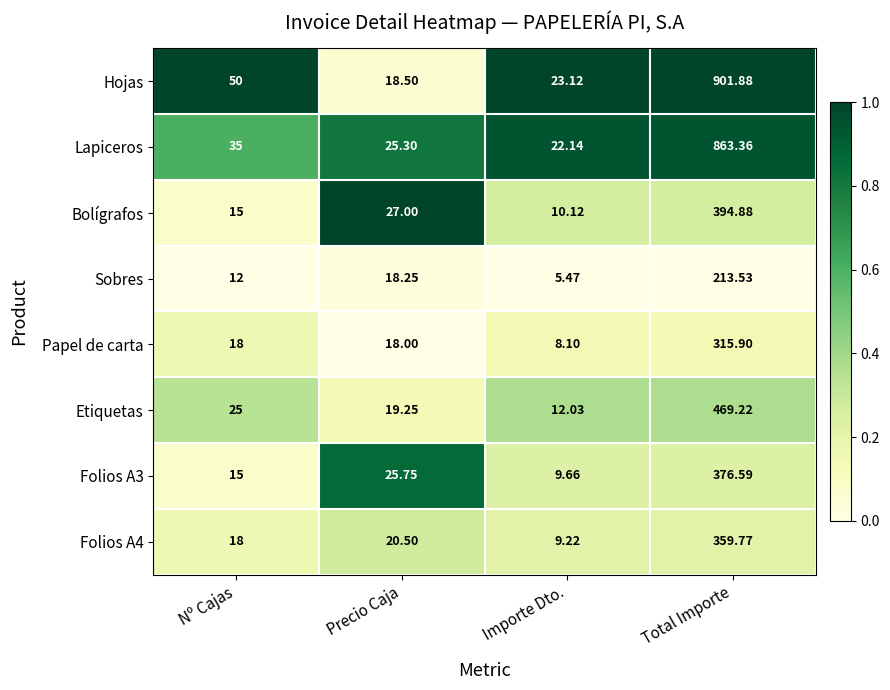

Which series has the widest spread of values?

Hojas